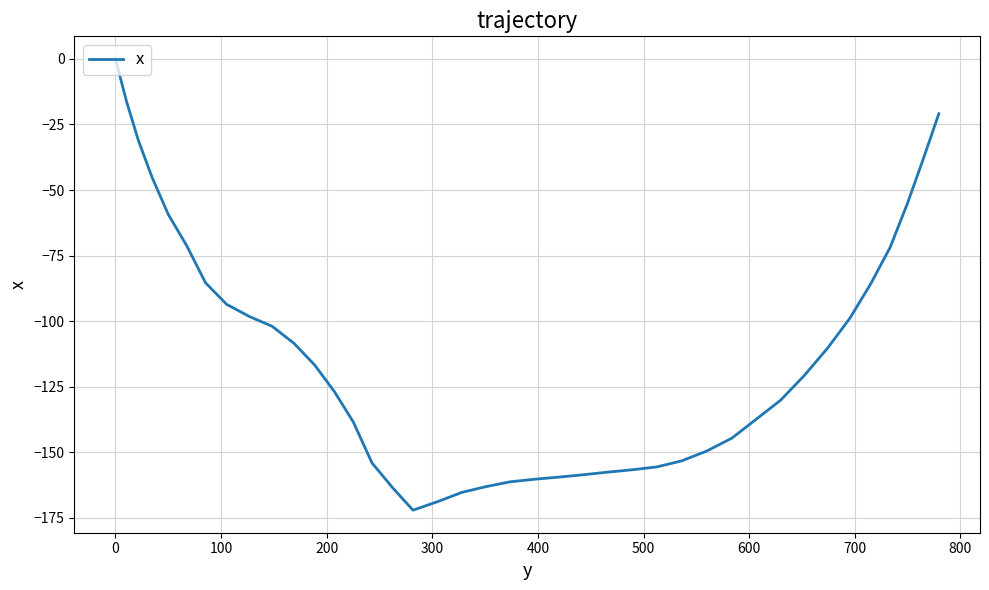

What is the difference between the maximum and minimum values?

172.1